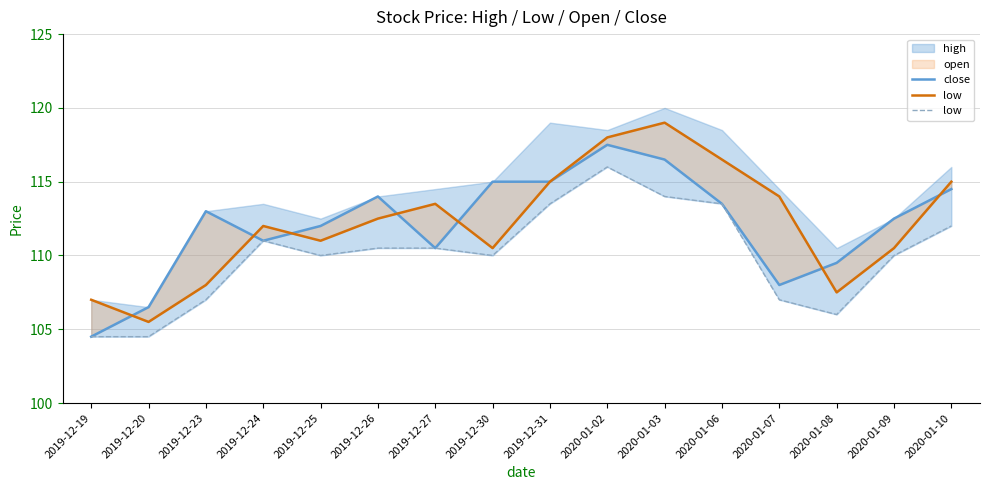

True or false: low has a value of 113.5 at 2019-12-31.

True